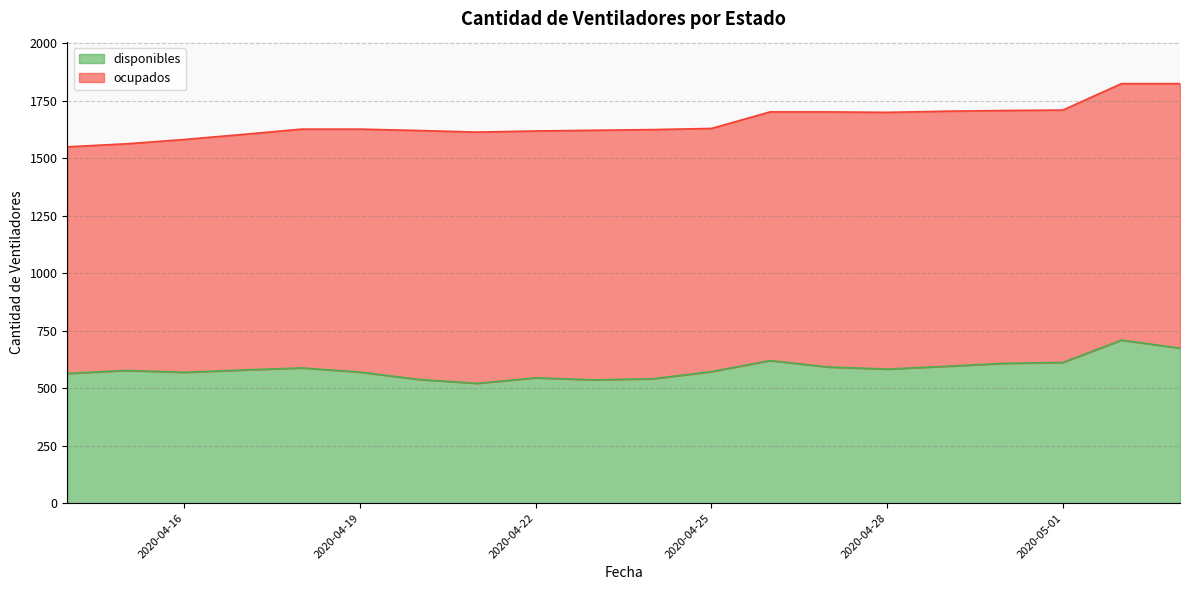

Rank the categories by value from highest to lowest.

2020-05-02, 2020-05-03, 2020-04-26, 2020-05-01, 2020-04-30, 2020-04-29, 2020-04-27, 2020-04-18, 2020-04-28, 2020-04-17, 2020-04-15, 2020-04-25, 2020-04-19, 2020-04-16, 2020-04-14, 2020-04-22, 2020-04-24, 2020-04-20, 2020-04-23, 2020-04-21